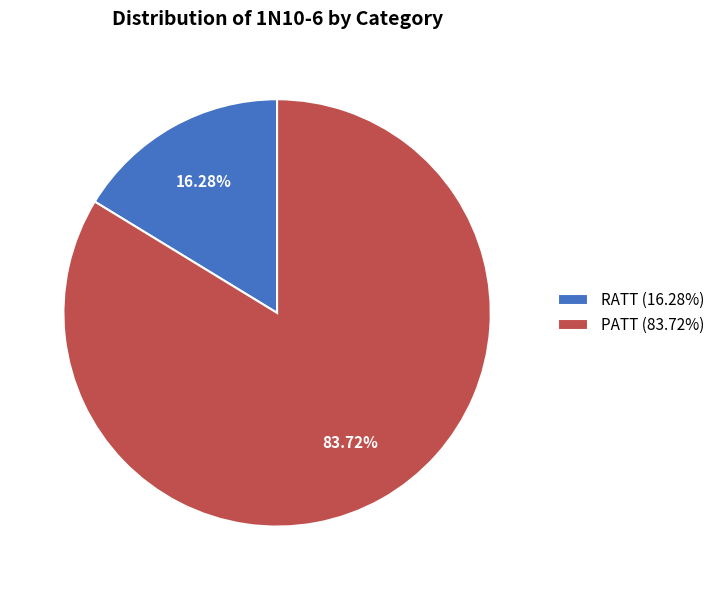

Combined, what portion of the pie is RATT and PATT?

100.0%